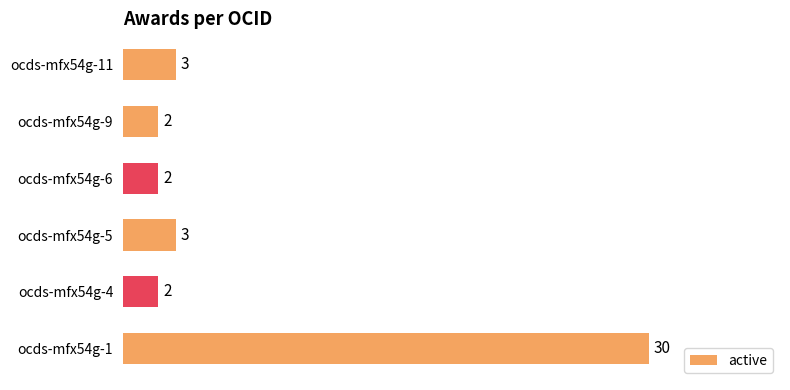

How many bars are there in total?

6